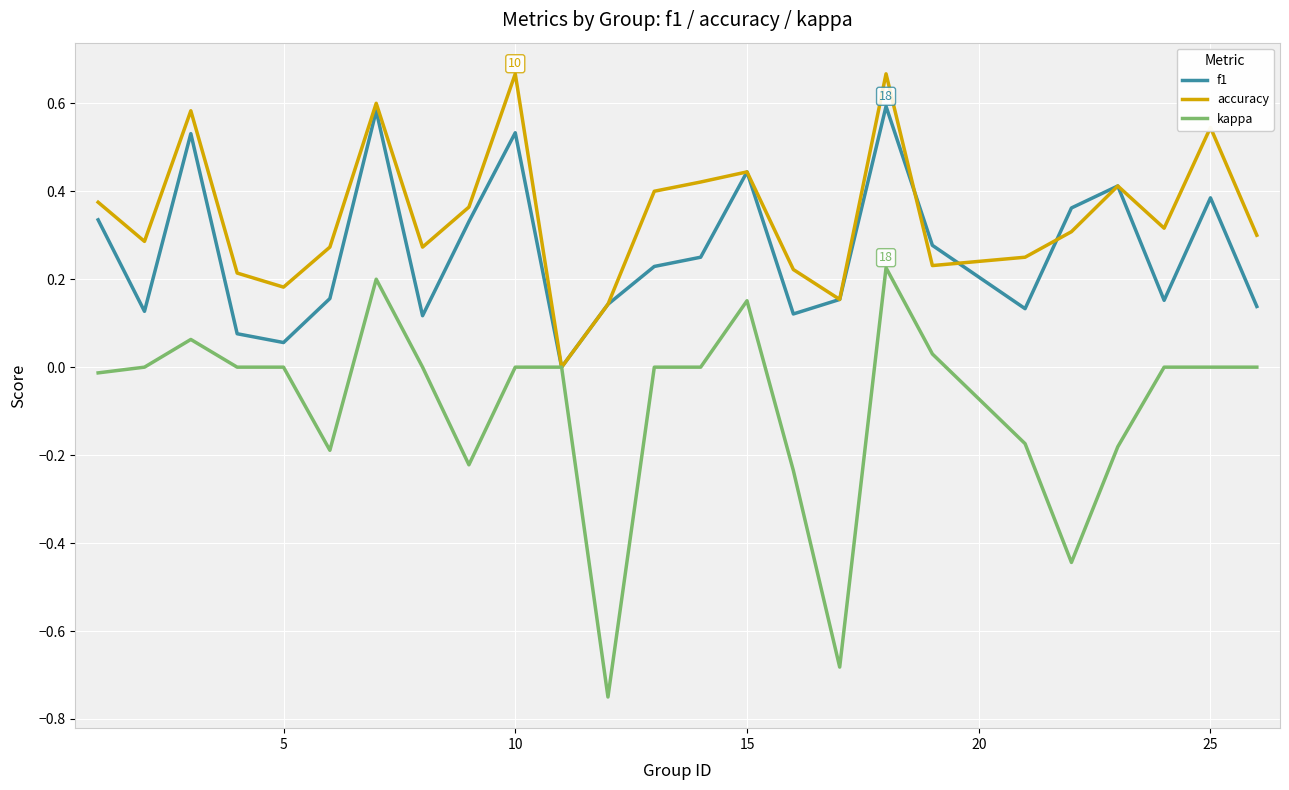

Which series has the largest total across all categories?

accuracy